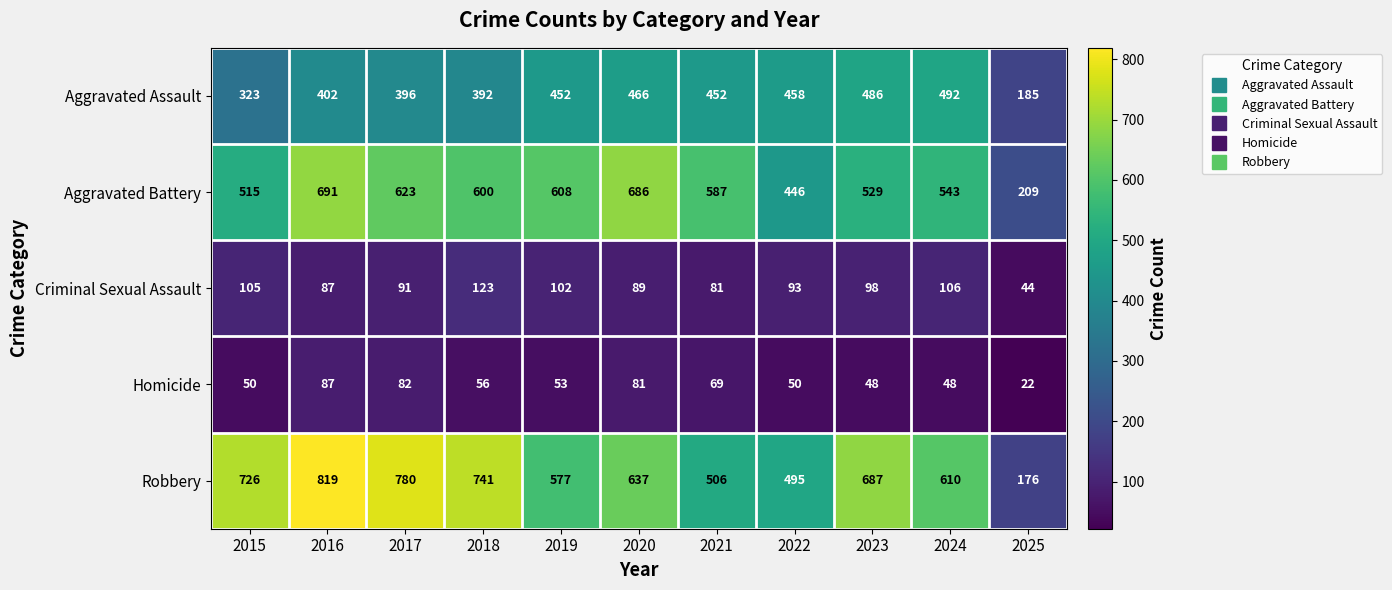

Rank the series by their maximum value, from lowest to highest.

Homicide, Criminal Sexual Assault, Aggravated Assault, Aggravated Battery, Robbery